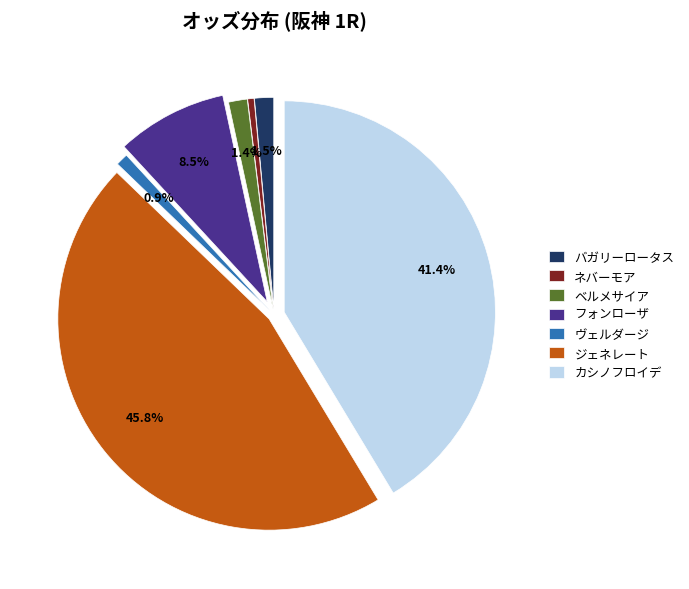

How many segments does this pie chart have?

7